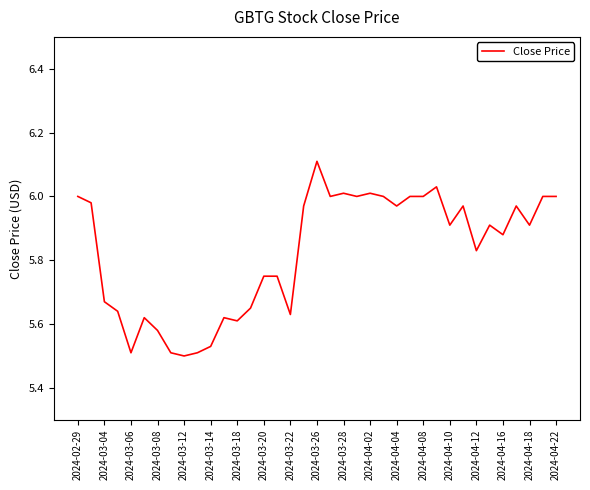

True or false: there are more than 0 points higher than both neighbors.

True